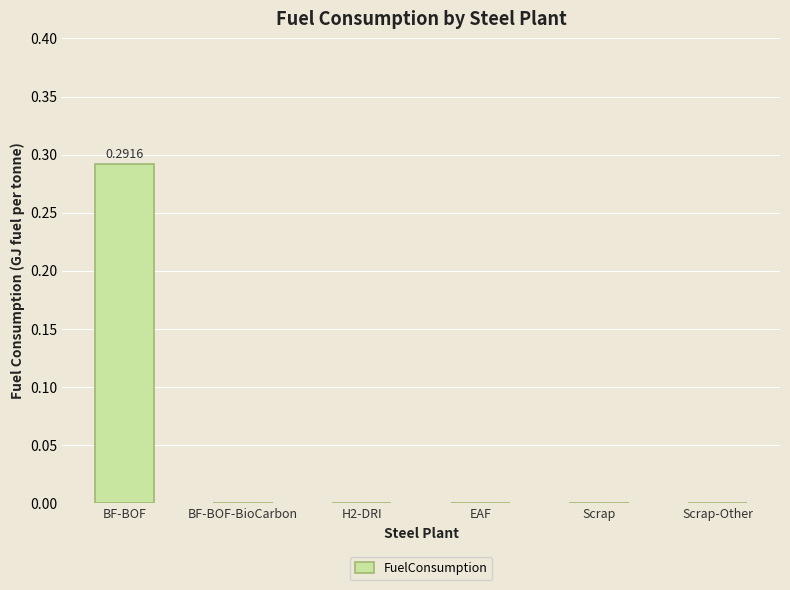

What is the change in value from BF-BOF to Scrap-Other?

-0.3